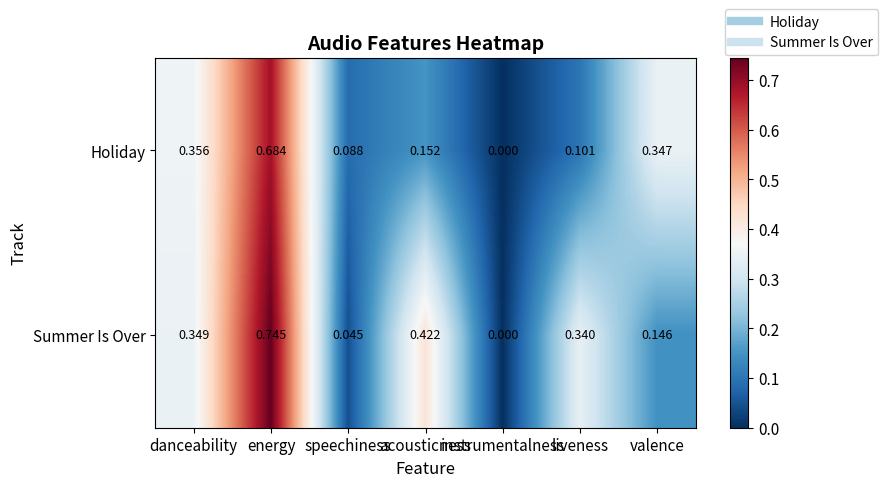

Rank the series by their maximum value, from highest to lowest.

Summer Is Over, Holiday